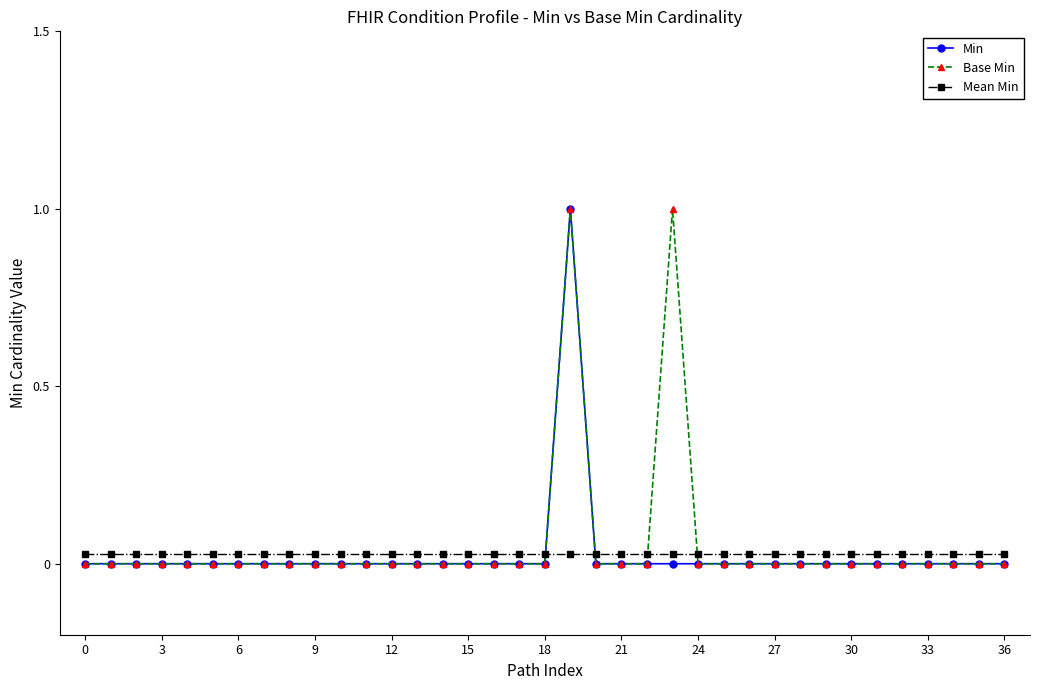

Does the chart have visible grid lines?

No